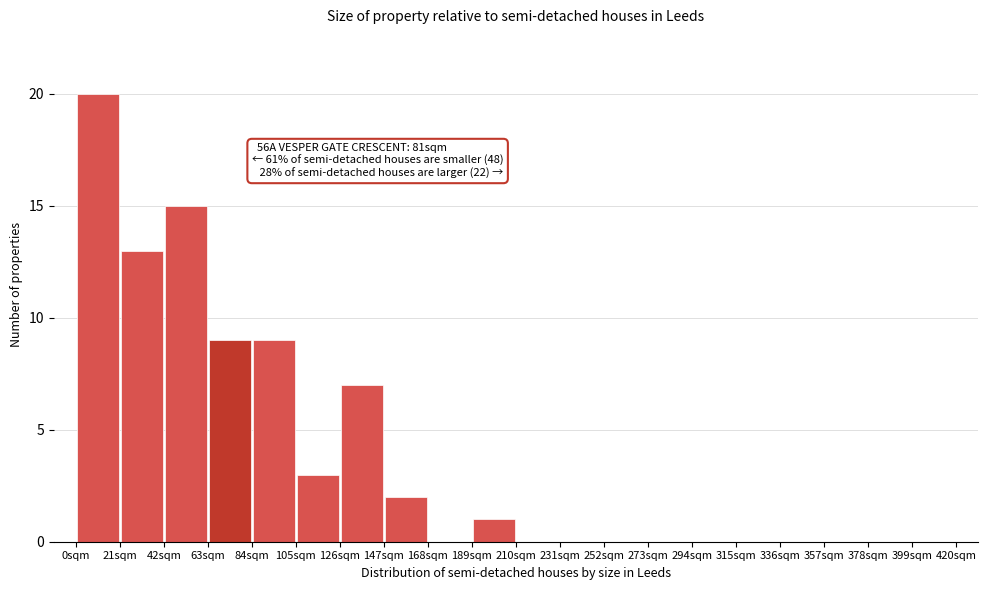

Which range on the x-axis has the tallest bar?

0 to 21